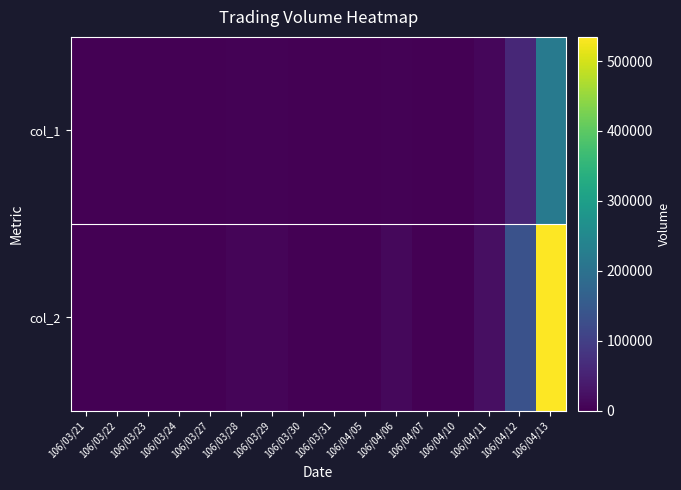

At which category does the chart reach its minimum across all series?

106/03/21